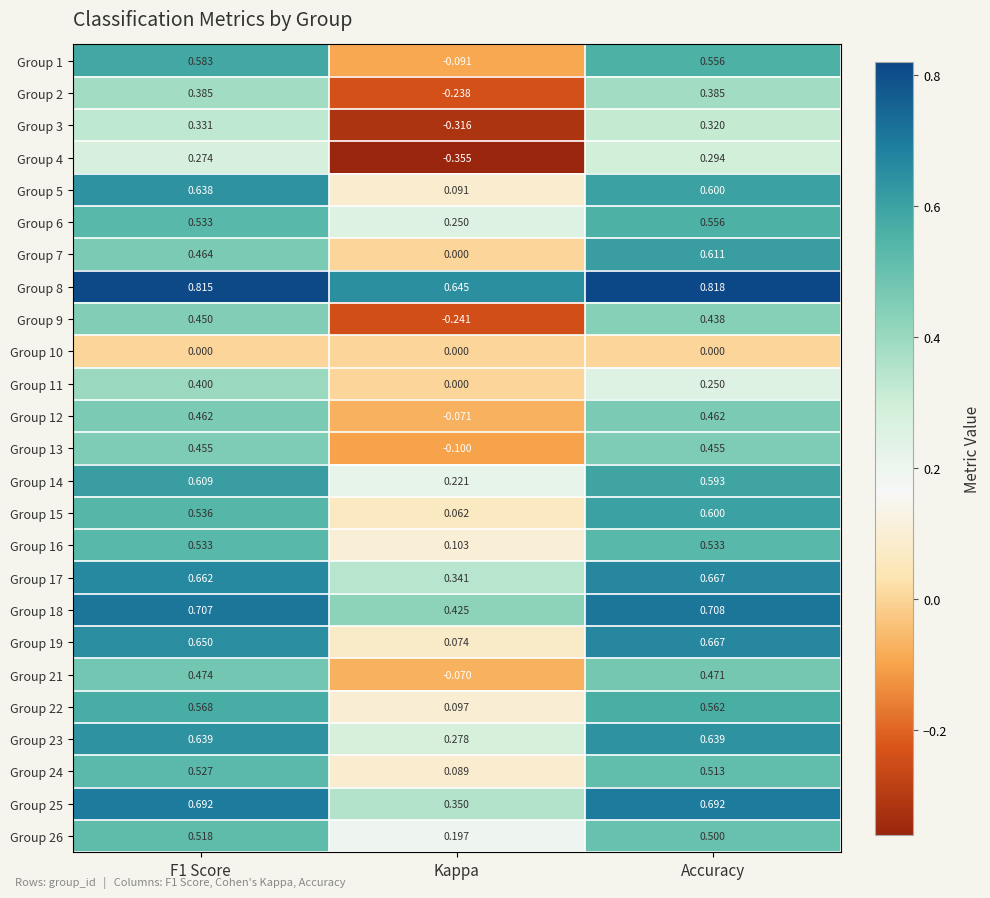

At which label is Group 24 closest to 0?

Kappa